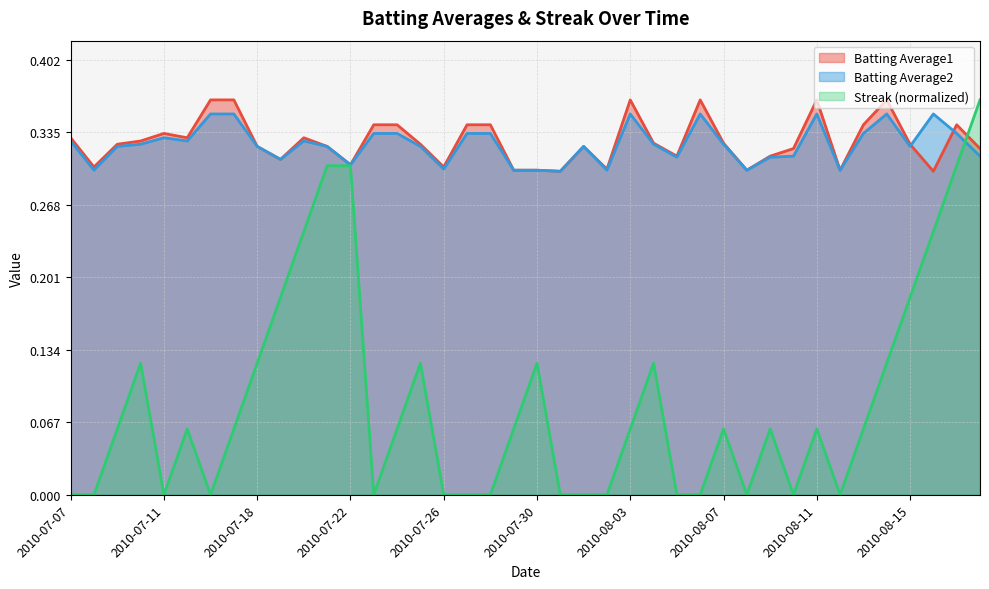

At 2010-08-07, list the series in order from smallest to largest.

Streak, Batting Average2, Batting Average1